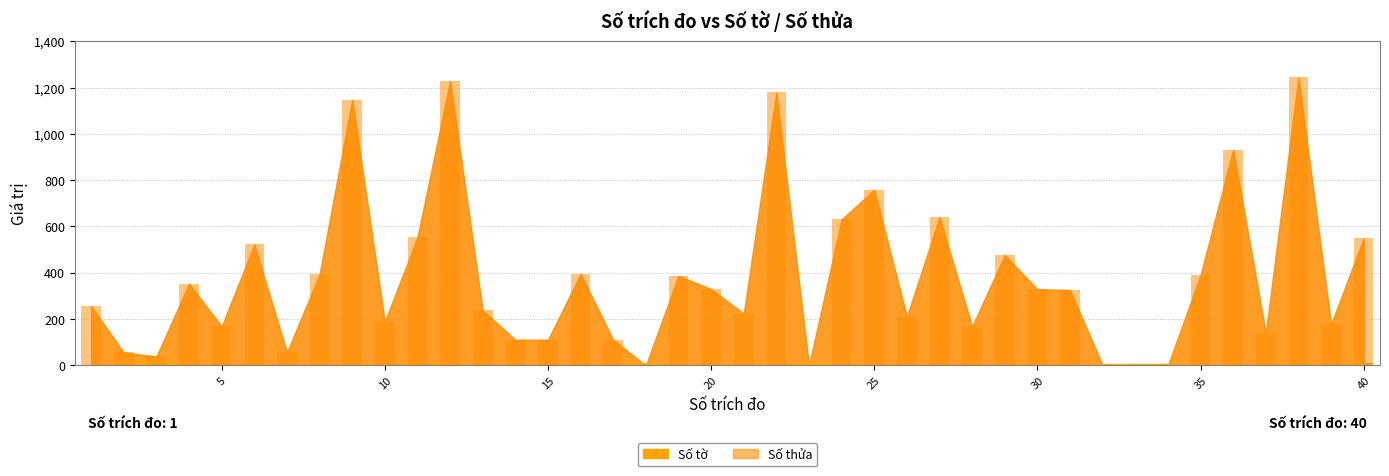

True or false: Số thửa (bar) has a value of 748 at 31.

False